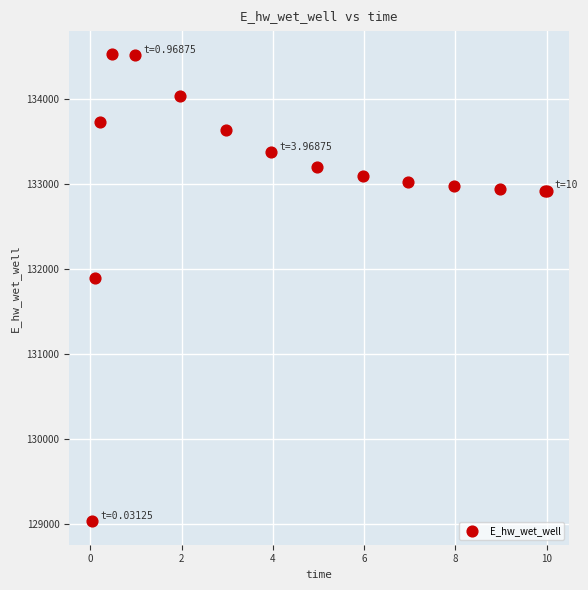

What Y value in the scatter plot is closest to 131778?

131897.5